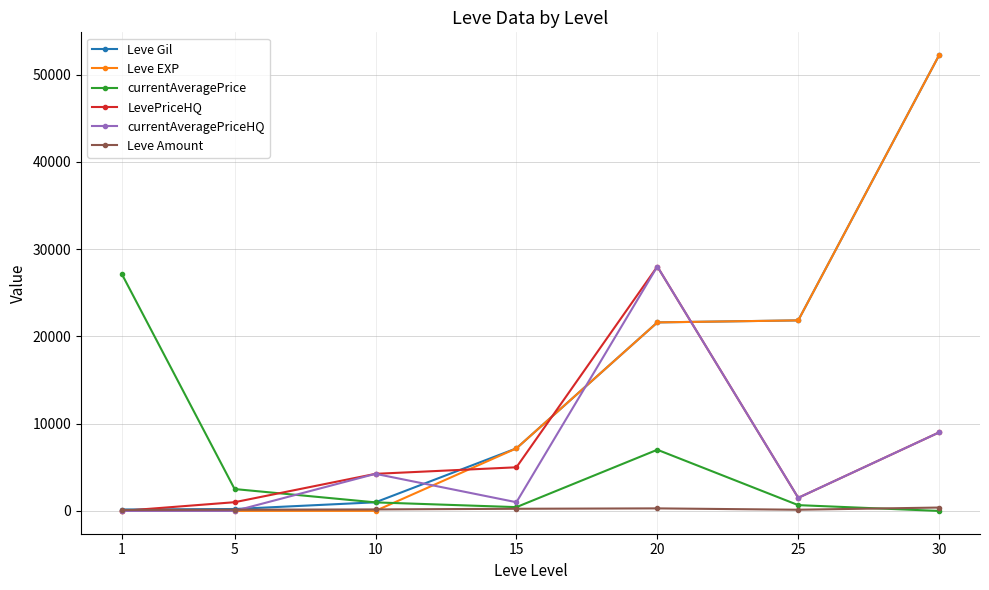

How many times do currentAveragePrice and currentAveragePriceHQ cross each other?

1